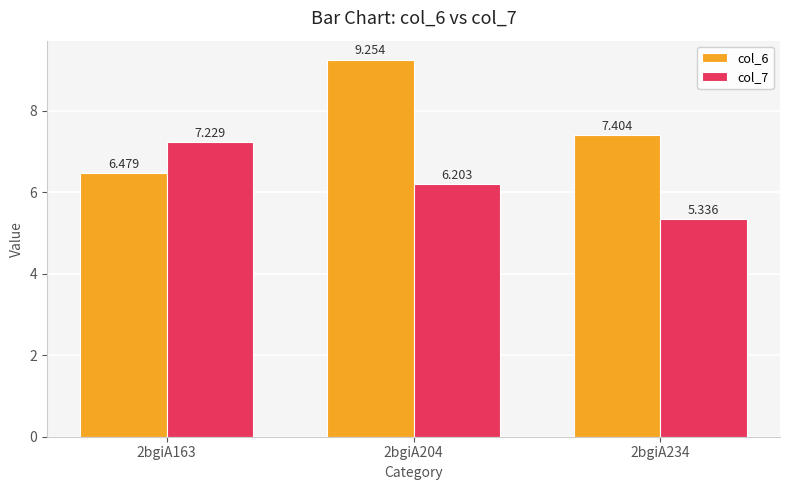

What are all the series names shown in the legend?

col_6, col_7